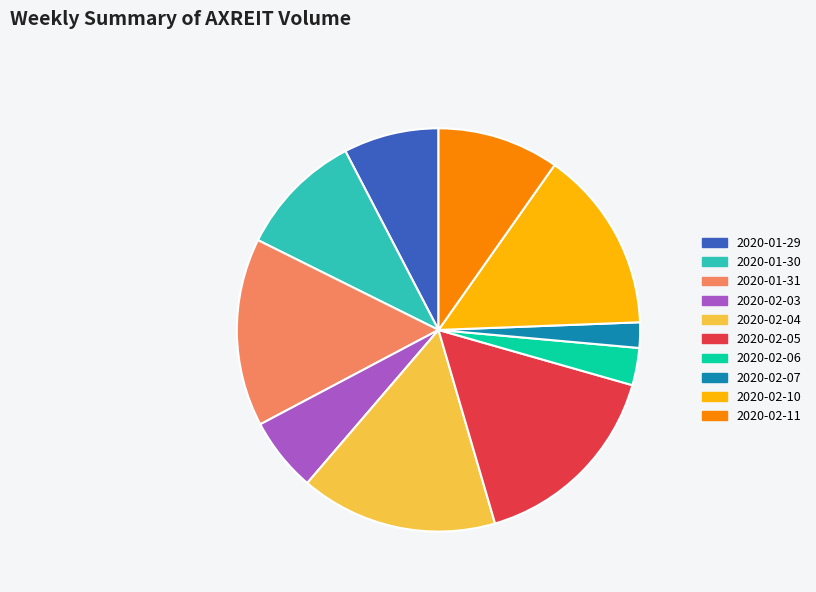

What is the smallest slice in the pie chart?

2020-02-07